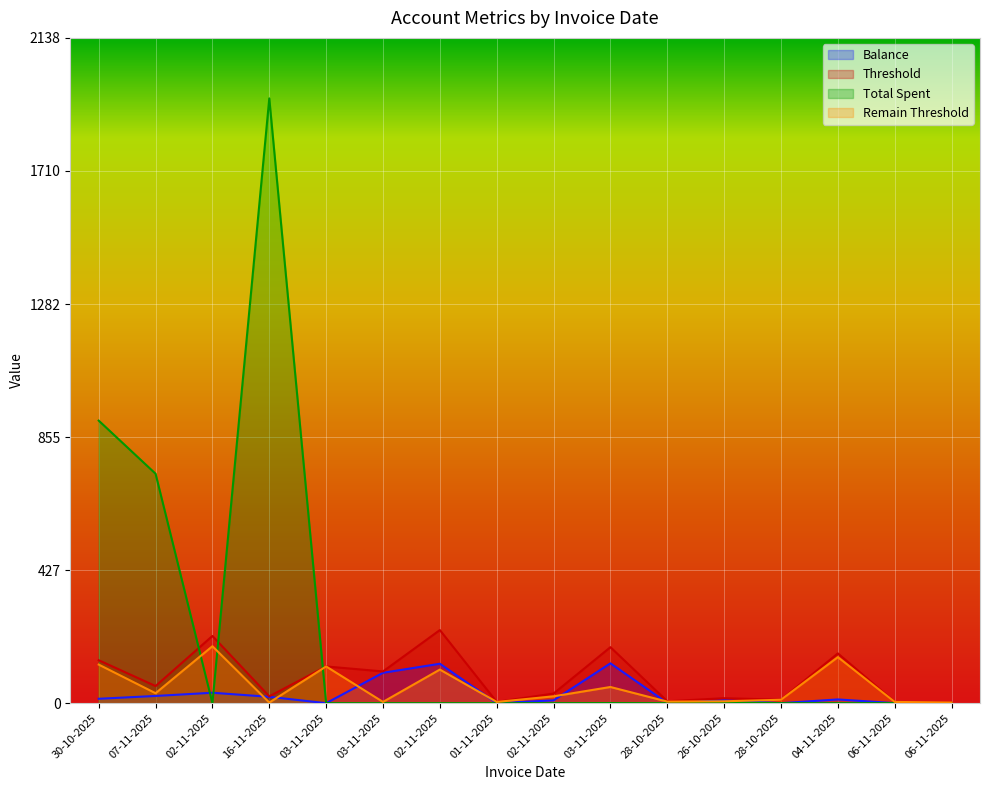

What is the difference between the highest and lowest values at 02-11-2025?

216.0